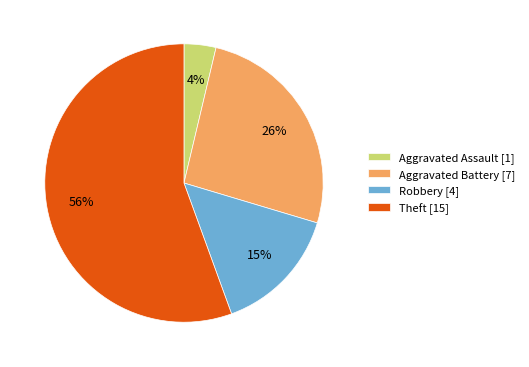

What percentage is the Aggravated Assault slice, to the nearest percent?

4%